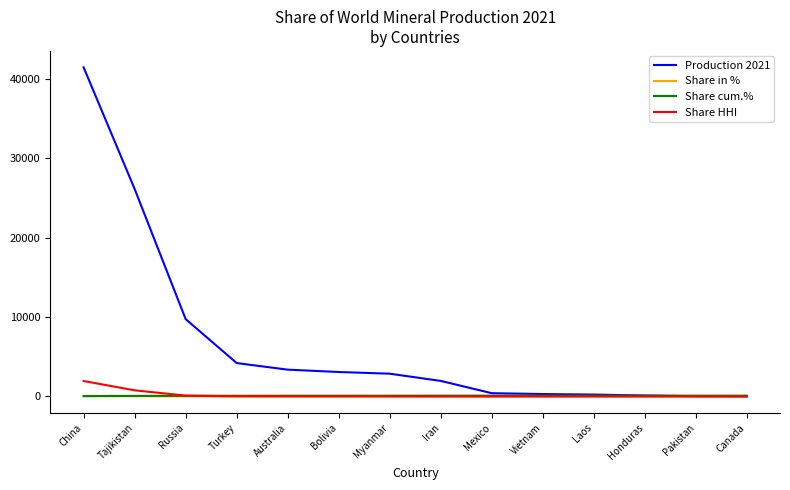

Which series has the largest range (max minus min)?

Production 2021